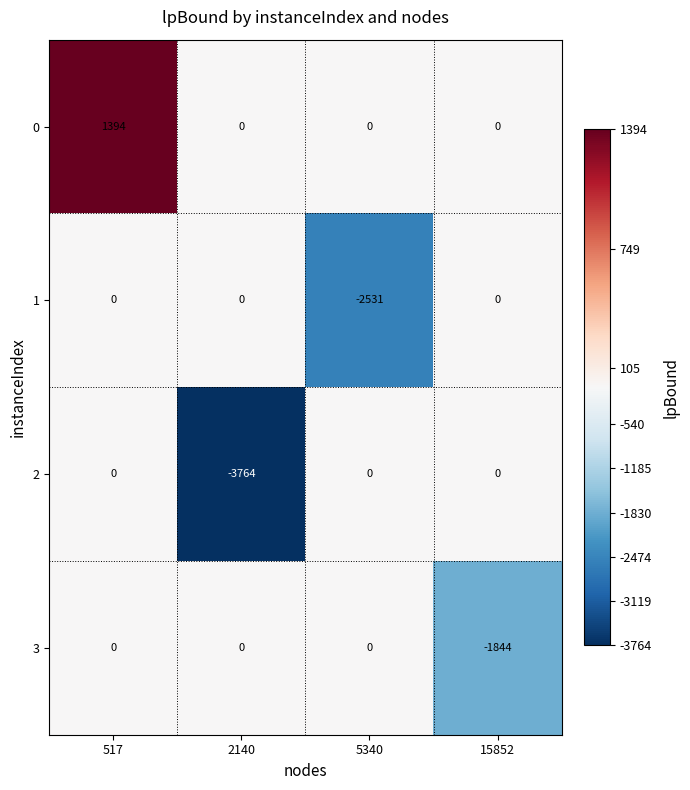

What is the difference between the highest and lowest values at 5340?

2531